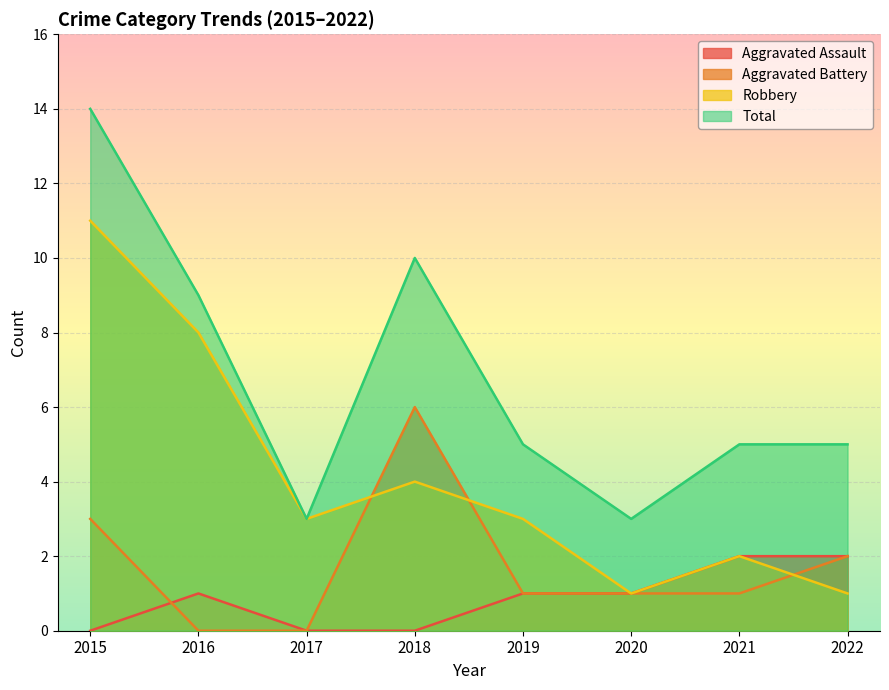

What is the total value across all series at 2021?

10